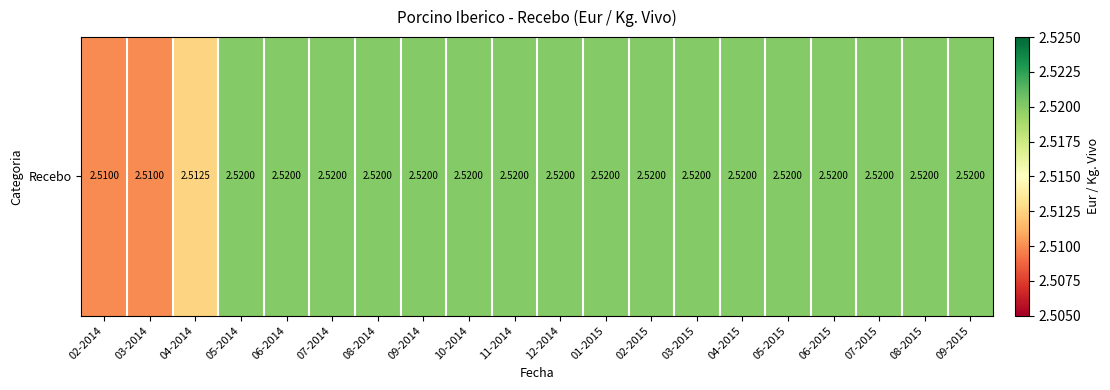

Reading left to right, list all the values displayed in this chart.

2.5	2.5	2.5	2.5	2.5	2.5	2.5	2.5	2.5	2.5	2.5	2.5	2.5	2.5	2.5	2.5	2.5	2.5	2.5	2.5